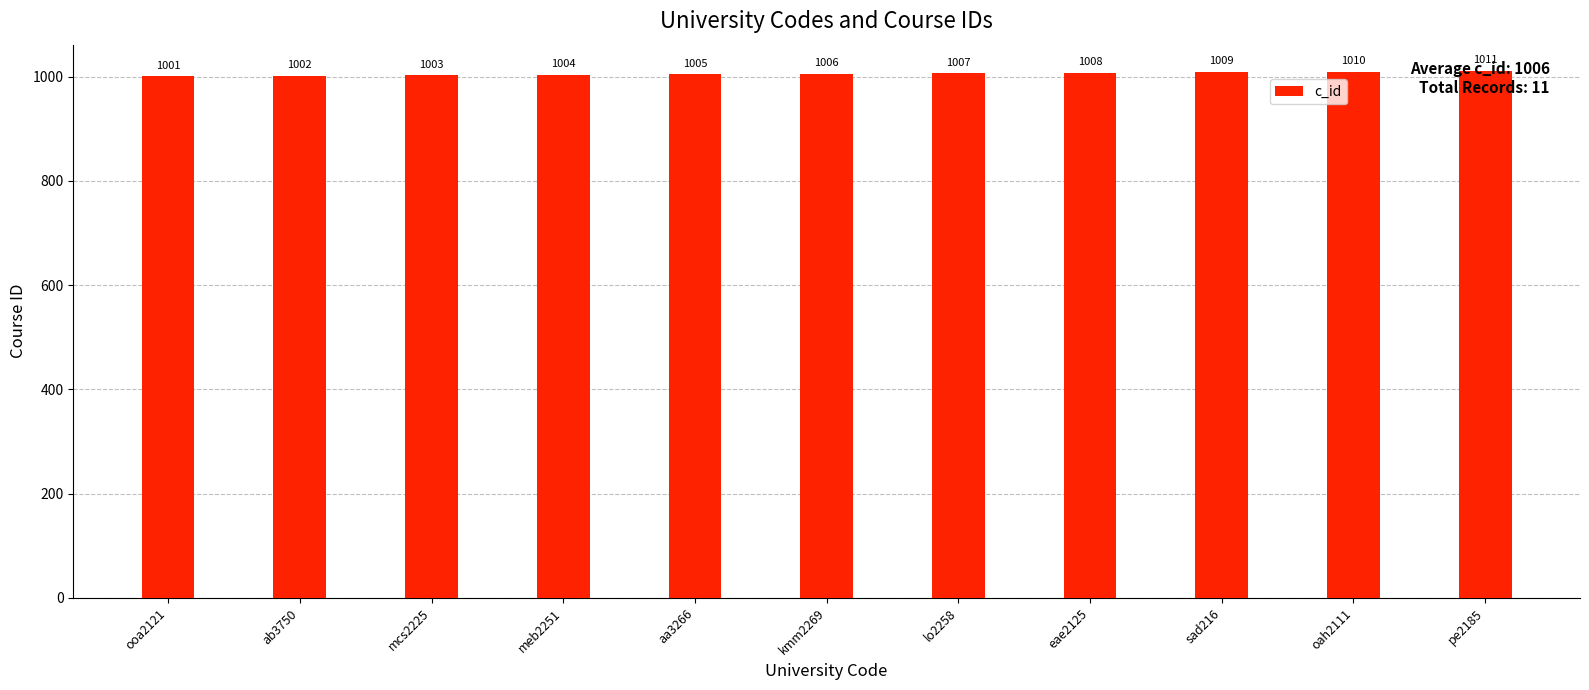

Reading right to left, what are all the values shown in this chart?

pe2185=1011	oah2111=1010	sad216=1009	eae2125=1008	lo2258=1007	kmm2269=1006	aa3266=1005	meb2251=1004	mcs2225=1003	ab3750=1002	ooa2121=1001